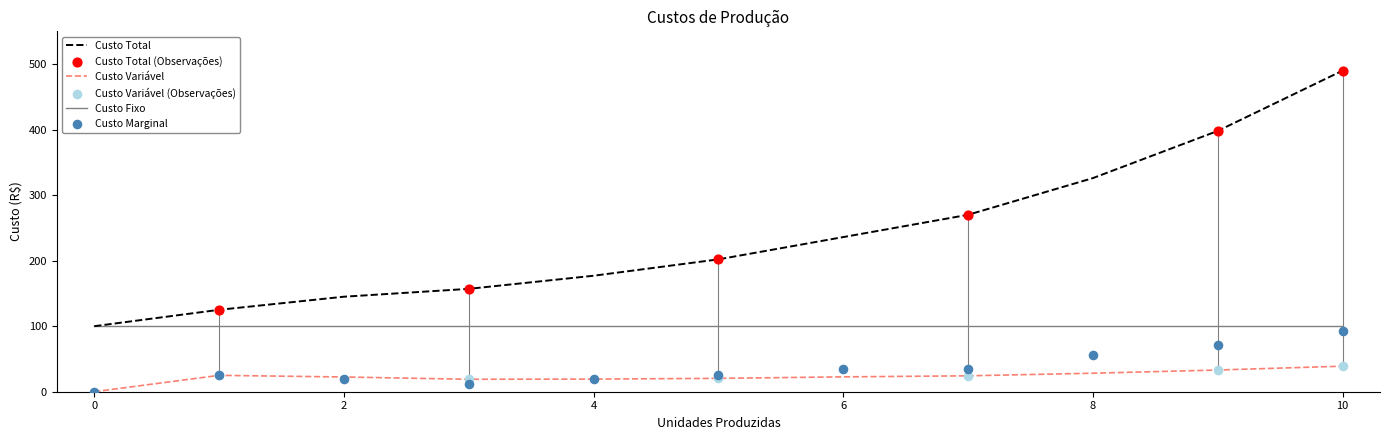

What is the total value across all series at 4?

216.2